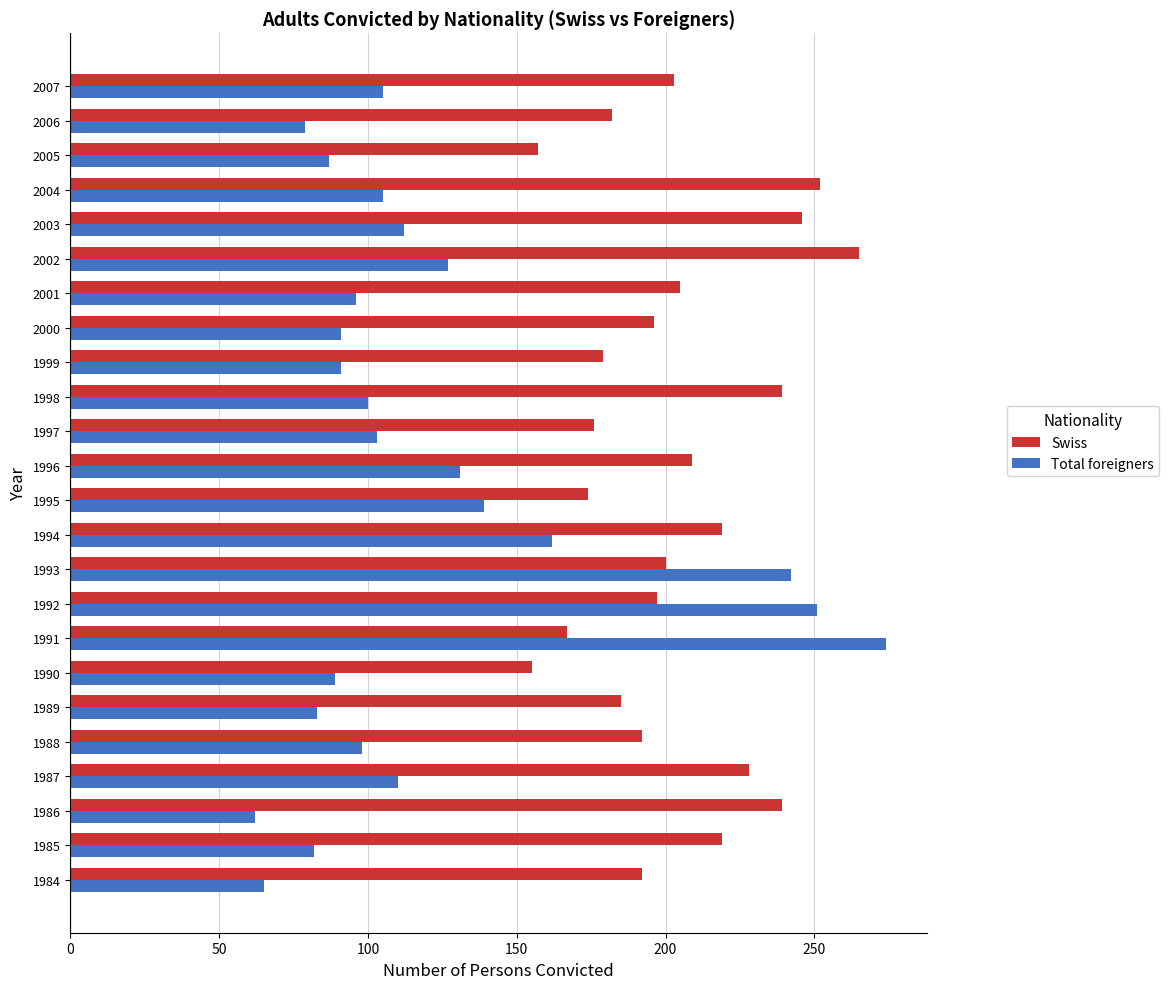

At how many categories does at least one series exceed 129?

24